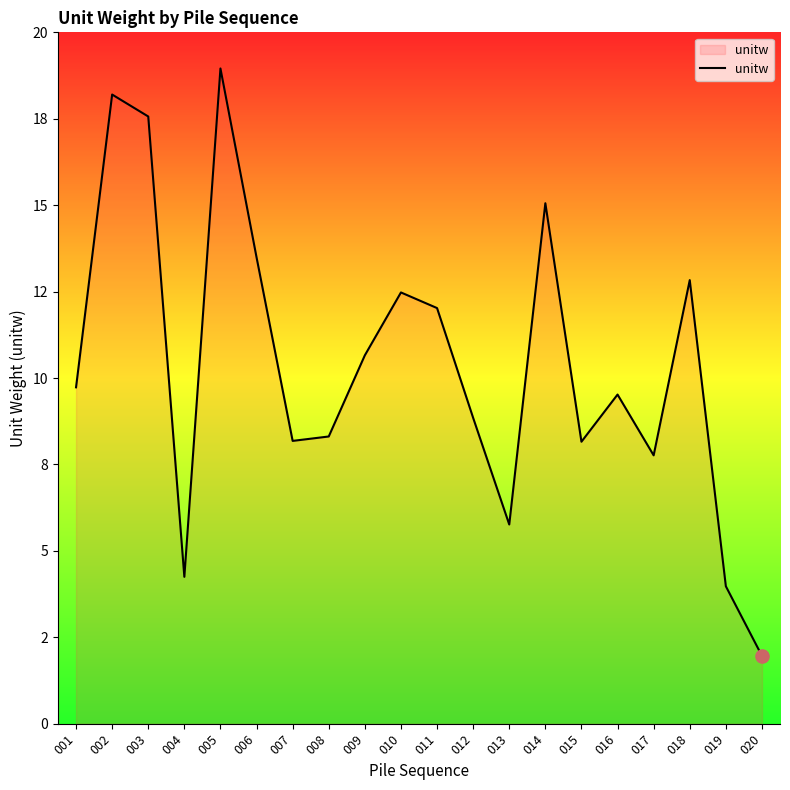

Which has a higher value, 014 or 016?

014